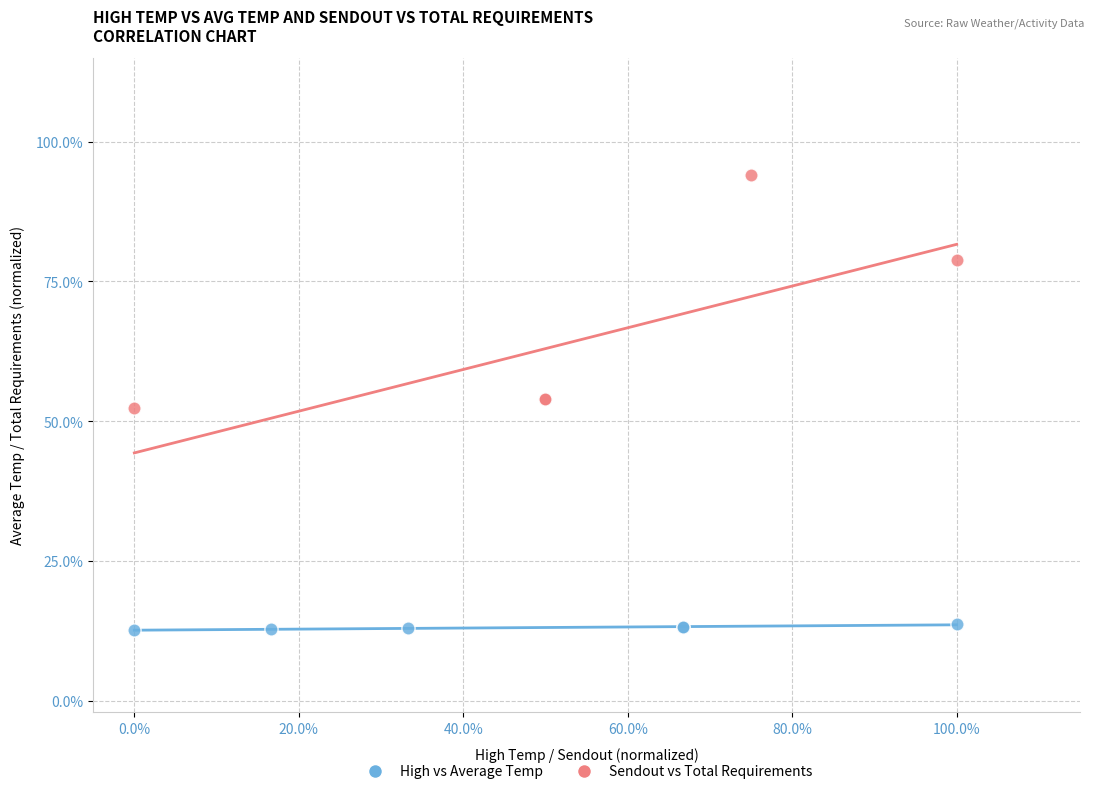

Which series has the widest spread of Y values?

Sendout vs Total Requirements